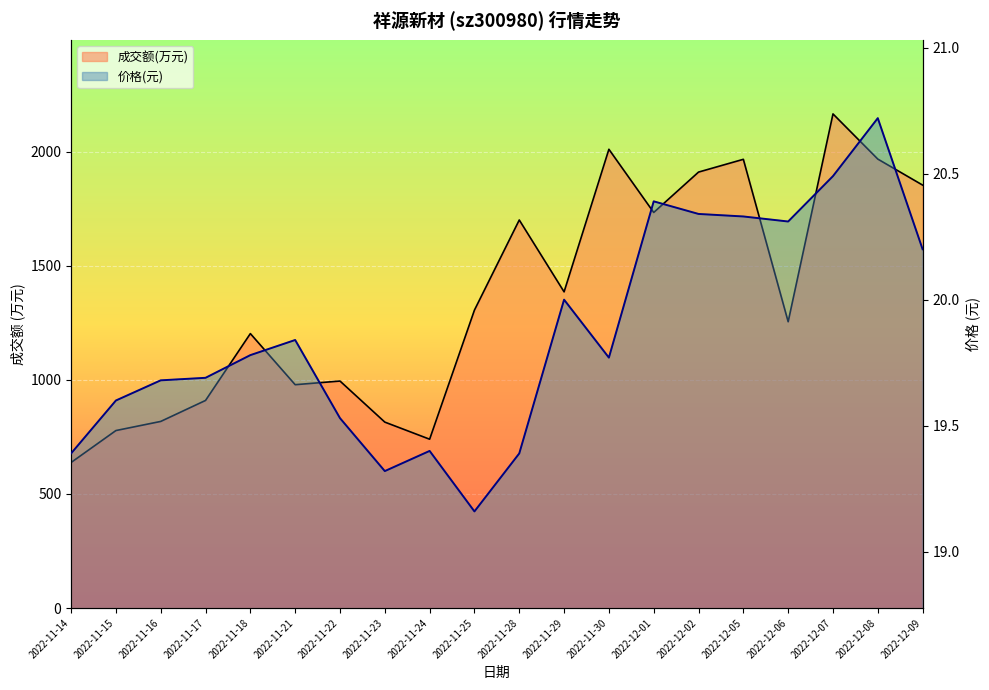

What is the approximate value of 成交额(万元)_line at 2022-12-09?

1854.0